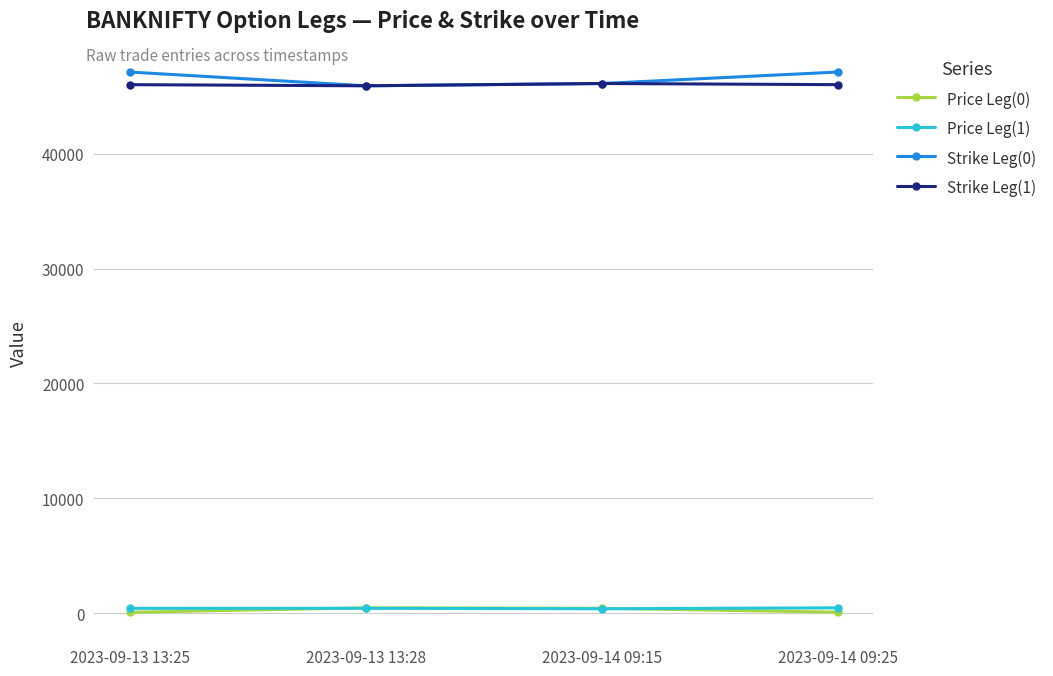

Is it true that Strike Leg(0) equals 15604.9 at 2023-09-14 09:25?

False